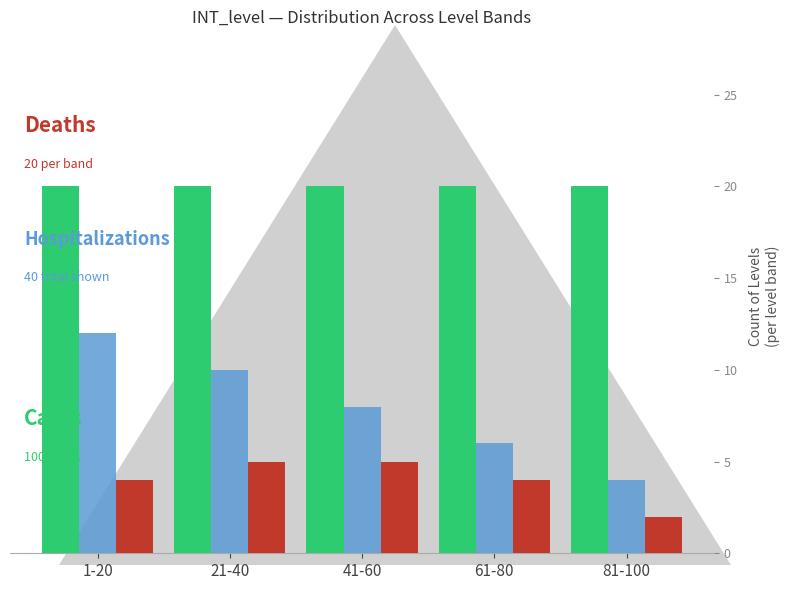

Reading left to right, list all the values displayed in this chart.

Cases: 1-20=20	21-40=20	41-60=20	61-80=20	81-100=20
Hospitalizations: 1-20=12	21-40=10	41-60=8	61-80=6	81-100=4
Deaths: 1-20=4	21-40=5	41-60=5	61-80=4	81-100=2